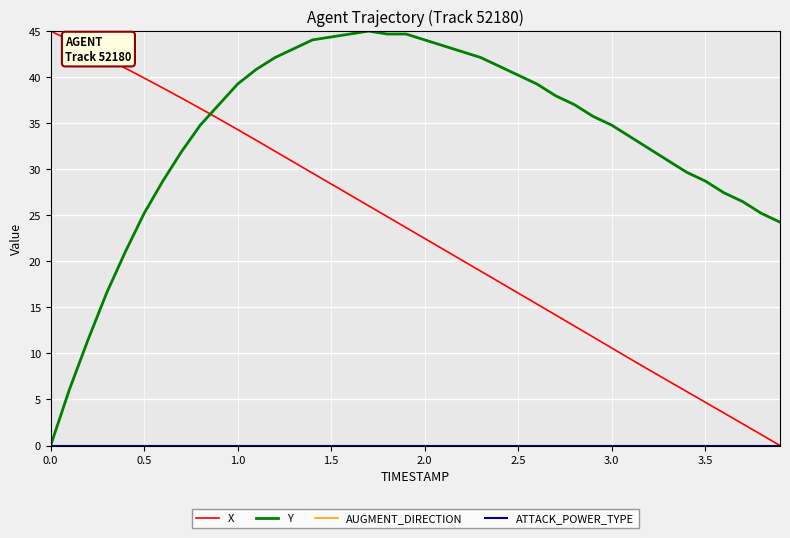

Which series has the largest range (max minus min)?

X